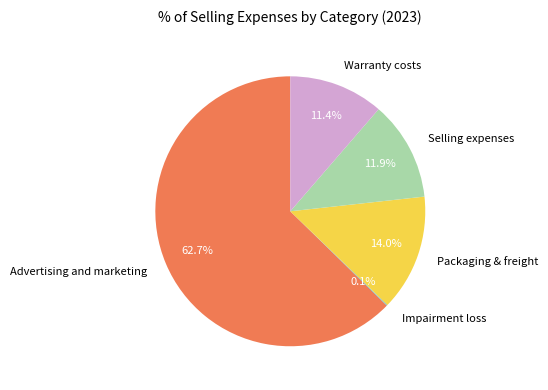

To the nearest percent, what is the difference between the largest and smallest slice percentages?

63%